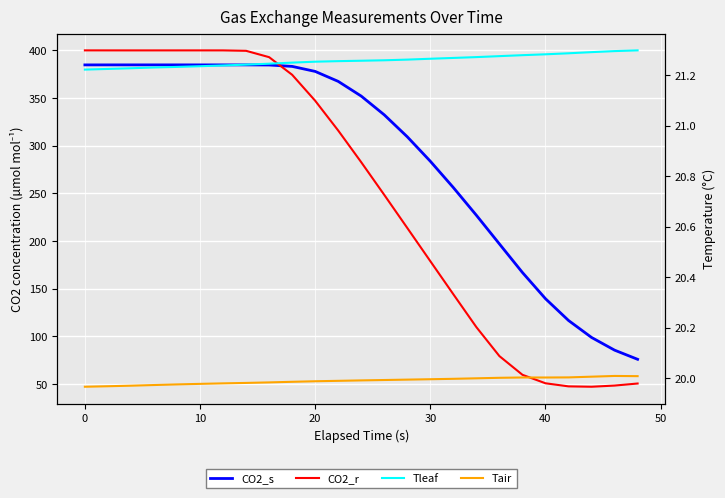

What is the average value of the Tleaf series?

21.3